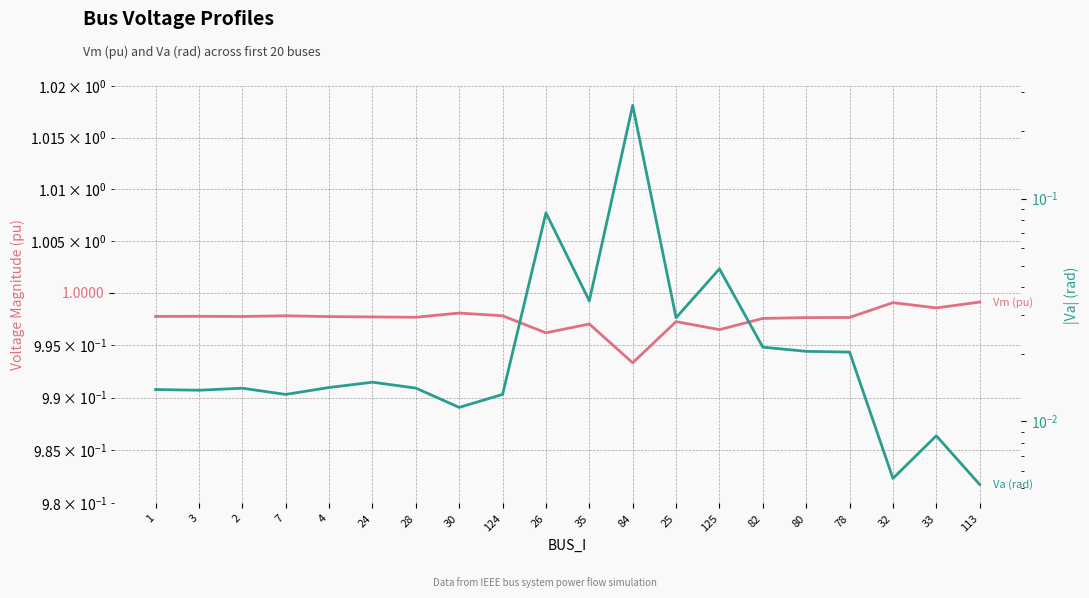

Reading right to left, extract all data points from this chart.

Vm (pu): 1.0	1.0	1.0	1.0	1.0	1.0	1.0	1.0	1.0	1.0	1.0	1.0	1.0	1.0	1.0	1.0	1.0	1.0	1.0	1.0
Va (rad): 0.0	0.0	0.0	0.0	0.0	0.0	0.0	0.0	0.3	0.0	0.1	0.0	0.0	0.0	0.0	0.0	0.0	0.0	0.0	0.0